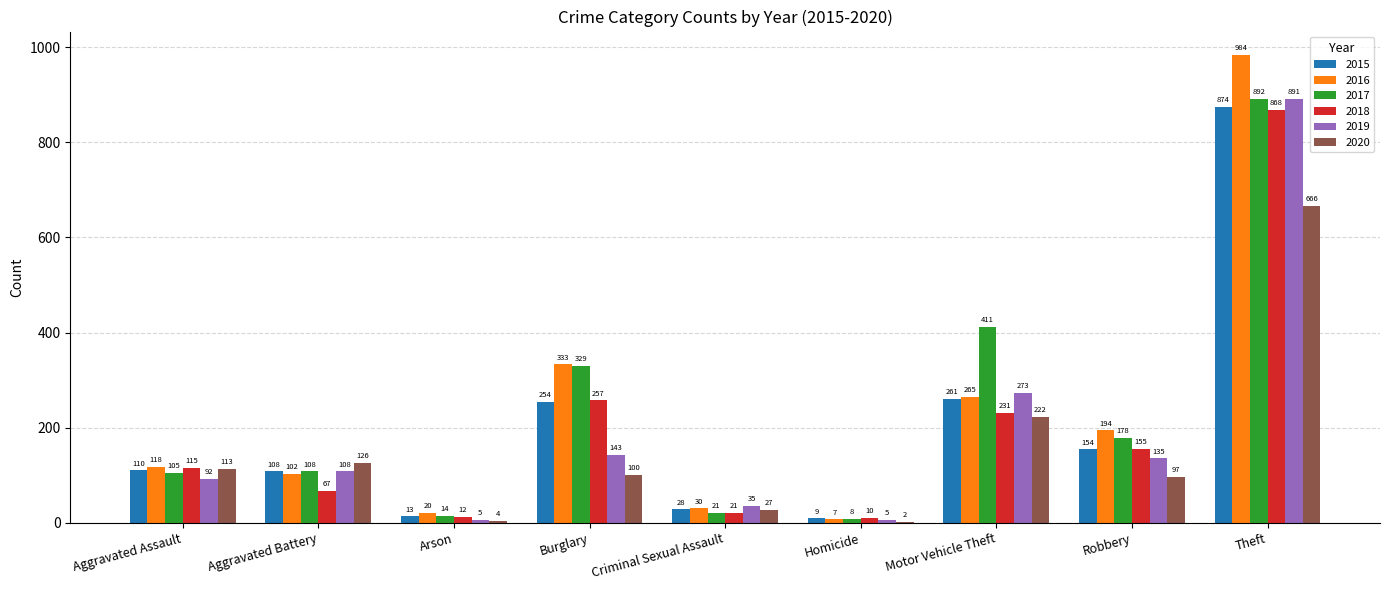

Reading left to right, what are all the values shown in this chart?

2015: Aggravated Assault=110	Aggravated Battery=108	Arson=13	Burglary=254	Criminal Sexual Assault=28	Homicide=9	Motor Vehicle Theft=261	Robbery=154	Theft=874
2016: Aggravated Assault=118	Aggravated Battery=102	Arson=20	Burglary=333	Criminal Sexual Assault=30	Homicide=7	Motor Vehicle Theft=265	Robbery=194	Theft=984
2017: Aggravated Assault=105	Aggravated Battery=108	Arson=14	Burglary=329	Criminal Sexual Assault=21	Homicide=8	Motor Vehicle Theft=411	Robbery=178	Theft=892
2018: Aggravated Assault=115	Aggravated Battery=67	Arson=12	Burglary=257	Criminal Sexual Assault=21	Homicide=10	Motor Vehicle Theft=231	Robbery=155	Theft=868
2019: Aggravated Assault=92	Aggravated Battery=108	Arson=5	Burglary=143	Criminal Sexual Assault=35	Homicide=5	Motor Vehicle Theft=273	Robbery=135	Theft=891
2020: Aggravated Assault=113	Aggravated Battery=126	Arson=4	Burglary=100	Criminal Sexual Assault=27	Homicide=2	Motor Vehicle Theft=222	Robbery=97	Theft=666